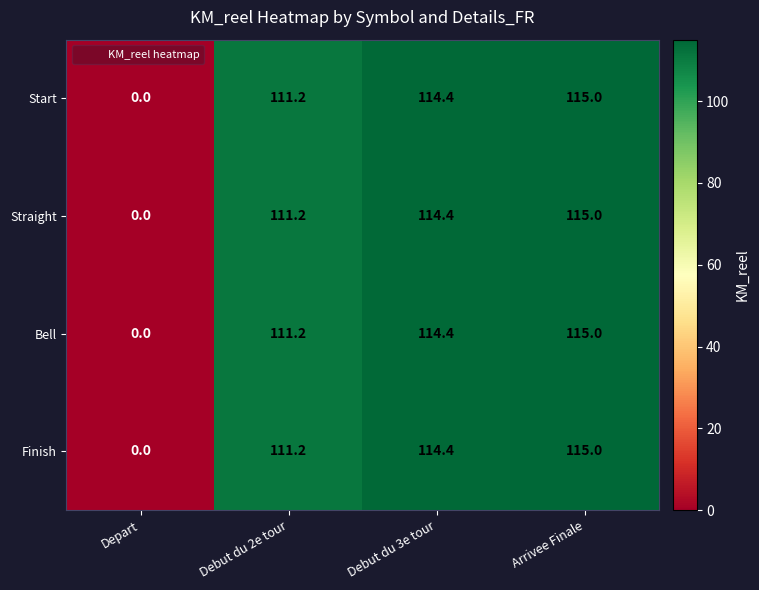

Reading left to right, what are all the values shown in this chart?

Start: Depart=0.0	Debut du 2e tour=111.2	Debut du 3e tour=114.4	Arrivee Finale=115.0
Straight: Depart=0.0	Debut du 2e tour=111.2	Debut du 3e tour=114.4	Arrivee Finale=115.0
Bell: Depart=0.0	Debut du 2e tour=111.2	Debut du 3e tour=114.4	Arrivee Finale=115.0
Finish: Depart=0.0	Debut du 2e tour=111.2	Debut du 3e tour=114.4	Arrivee Finale=115.0